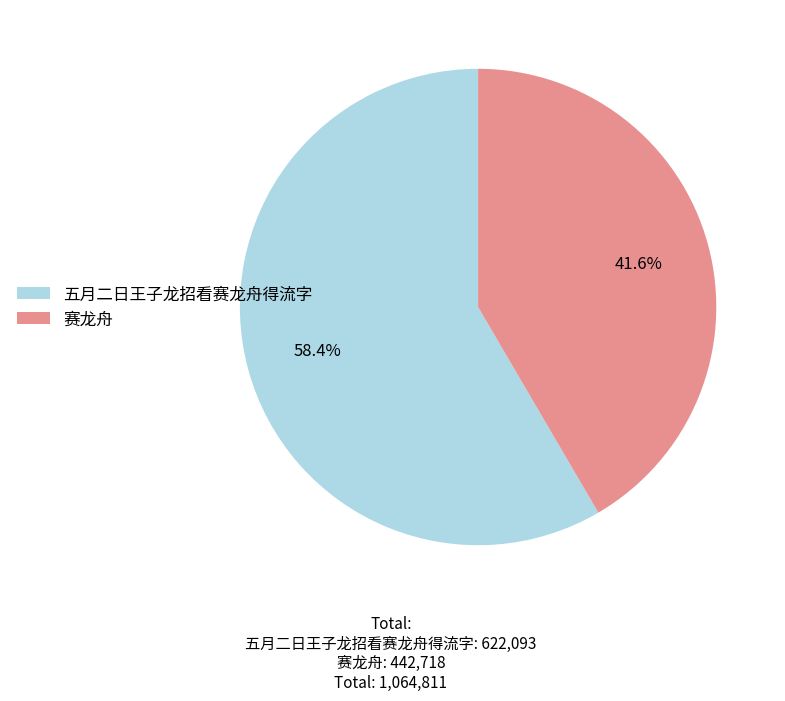

To the nearest percent, what portion does 赛龙舟 represent?

42%